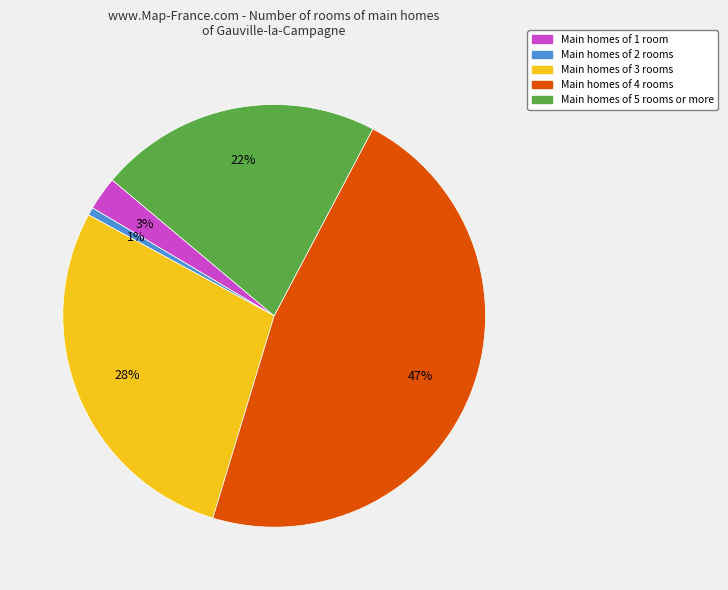

To the nearest percent, what is the average slice percentage?

20%